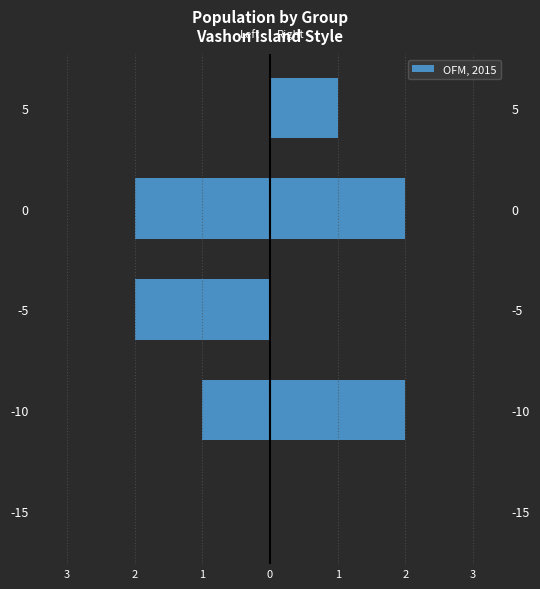

Count the Right values in the range 0 to 2.

5